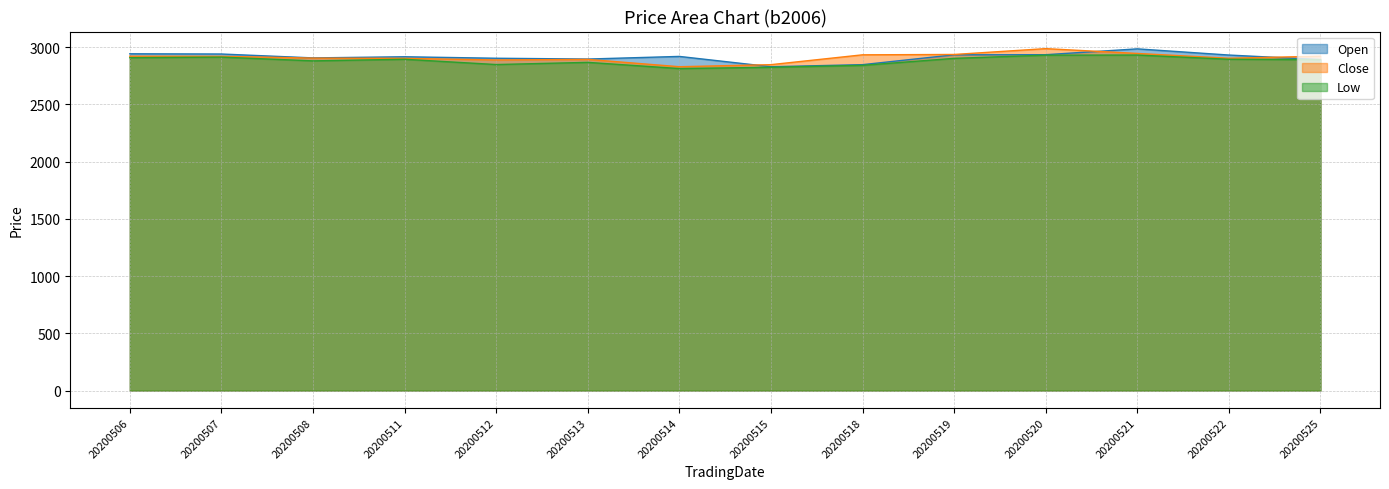

Rank the series at 20200512 from lowest to highest value.

Low, Close, Open